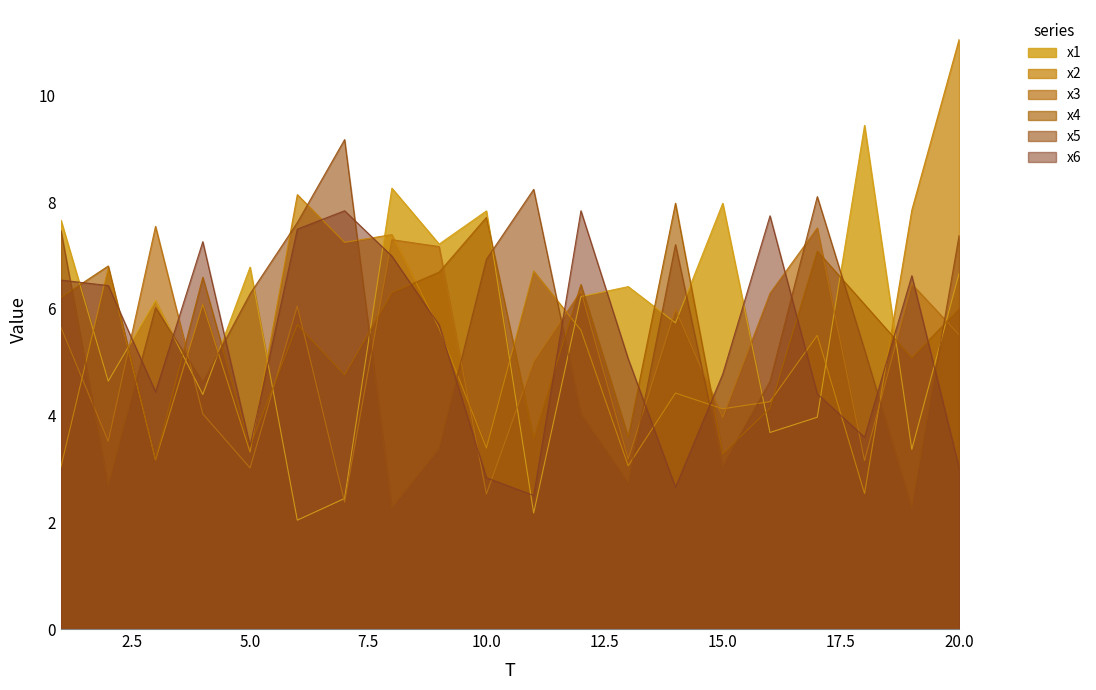

True or false: x5 has more than 0 points higher than both neighbors.

True